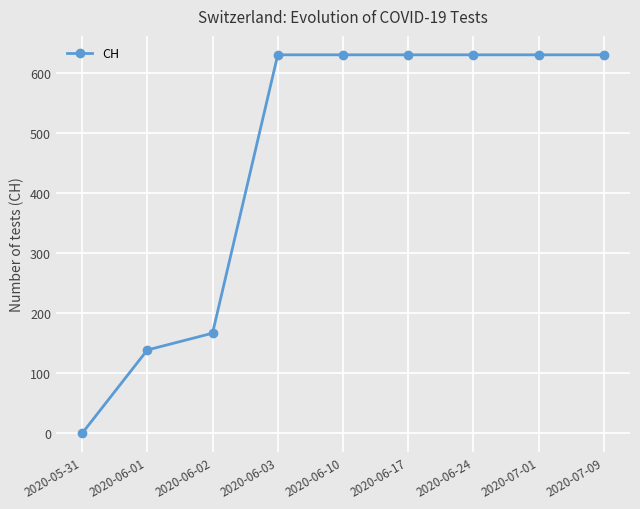

What is the sum of all values?

4092